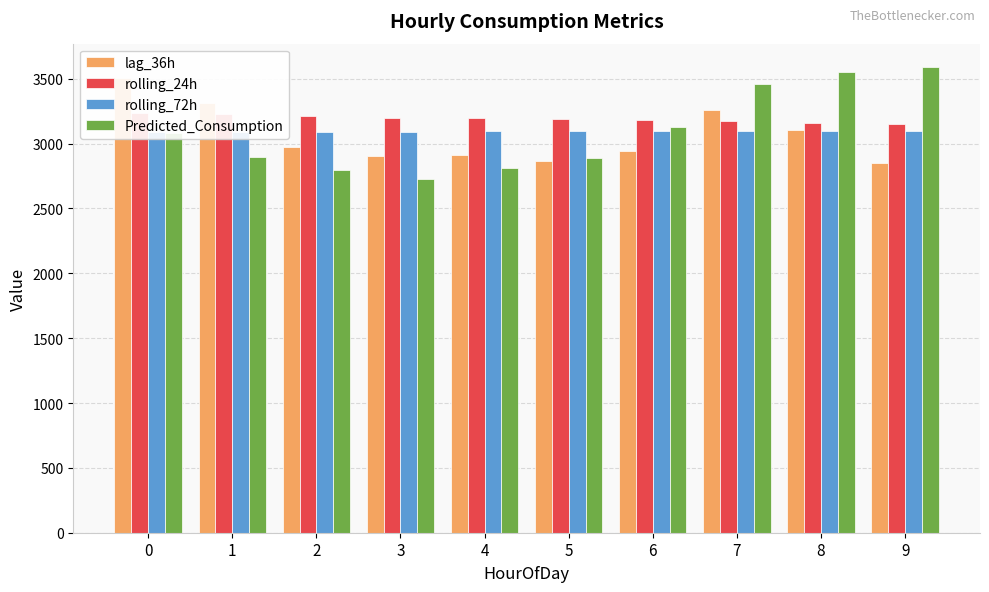

Which series changed the most between 0 and 9?

lag_36h